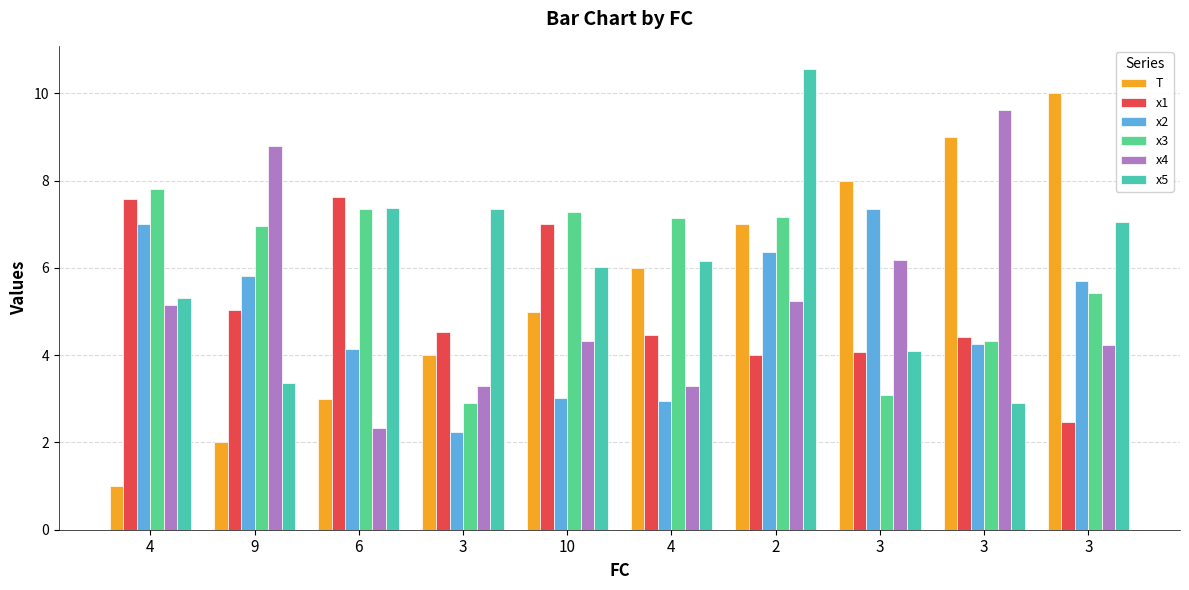

Reading left to right, list all the values displayed in this chart.

T: 4=1.0	9=2.0	6=3.0	3=4.0	10=5.0	4=6.0	2=7.0	3=8.0	3=9.0	3=10.0
x1: 4=7.6	9=5.0	6=7.6	3=4.5	10=7.0	4=4.5	2=4.0	3=4.1	3=4.4	3=2.5
x2: 4=7.0	9=5.8	6=4.1	3=2.2	10=3.0	4=2.9	2=6.4	3=7.3	3=4.2	3=5.7
x3: 4=7.8	9=7.0	6=7.4	3=2.9	10=7.3	4=7.1	2=7.2	3=3.1	3=4.3	3=5.4
x4: 4=5.1	9=8.8	6=2.3	3=3.3	10=4.3	4=3.3	2=5.2	3=6.2	3=9.6	3=4.2
x5: 4=5.3	9=3.4	6=7.4	3=7.3	10=6.0	4=6.2	2=10.6	3=4.1	3=2.9	3=7.0